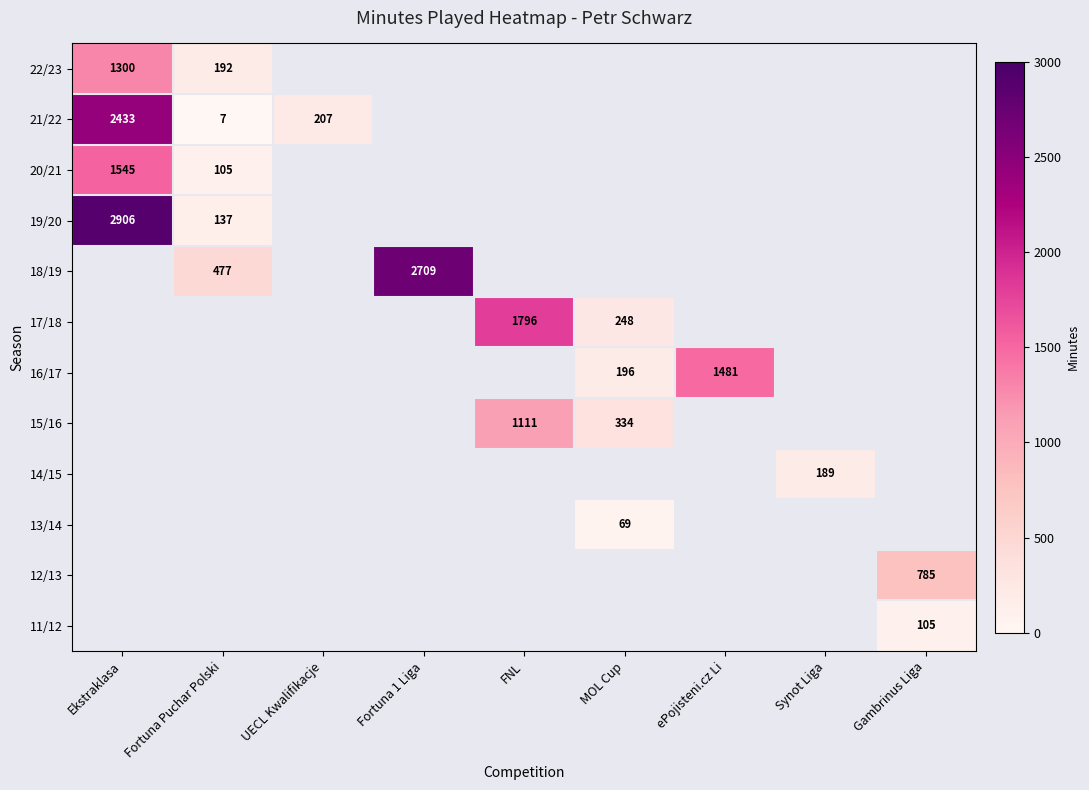

How many categories are shown in the chart?

9